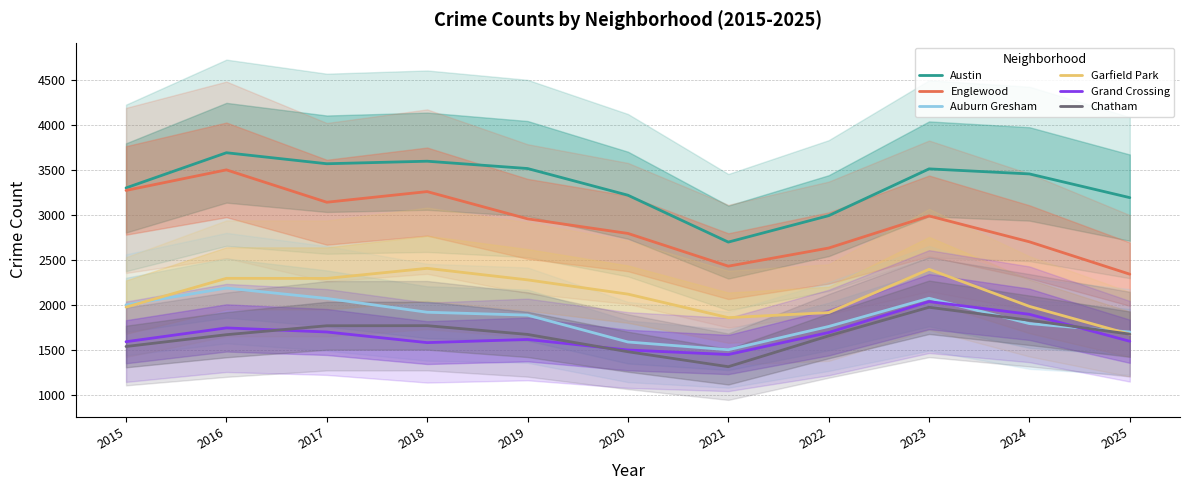

What is the greatest value displayed?

3688